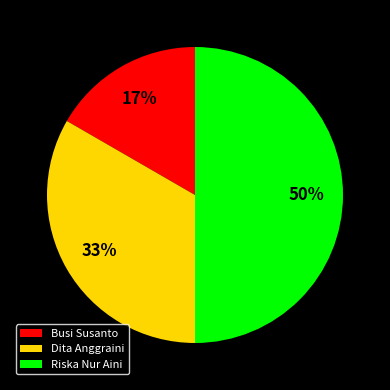

What is the smallest slice in the pie chart?

Busi Susanto